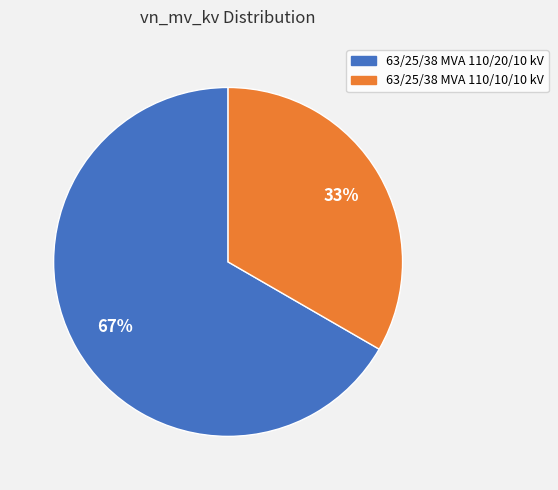

To the nearest percent, what portion does 63/25/38 MVA 110/10/10 kV represent?

33%